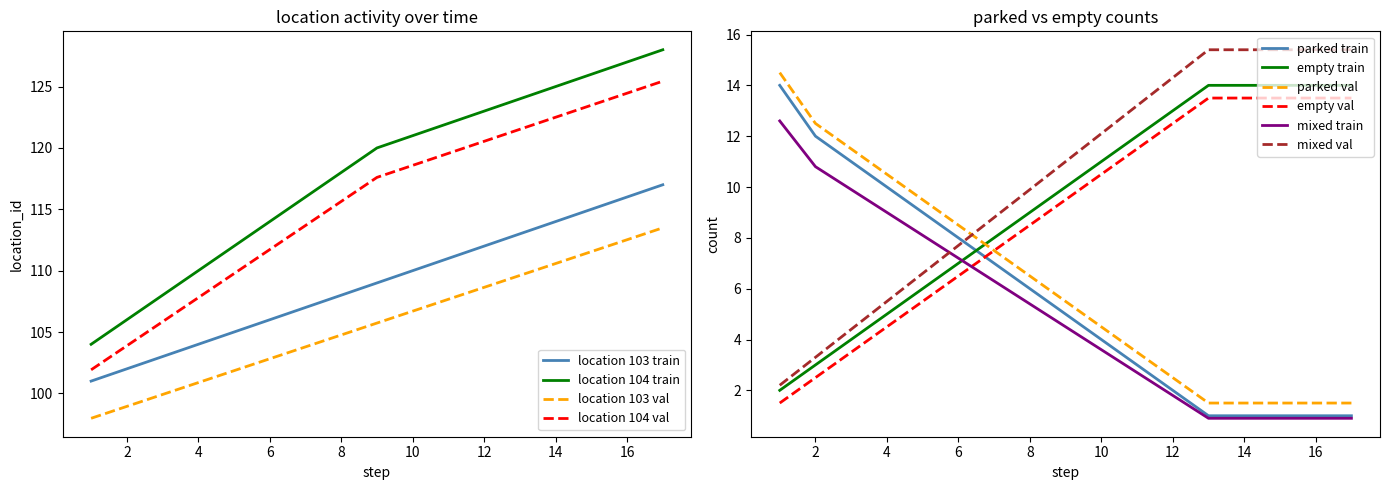

How many values in the location 104 series are below 120?

8